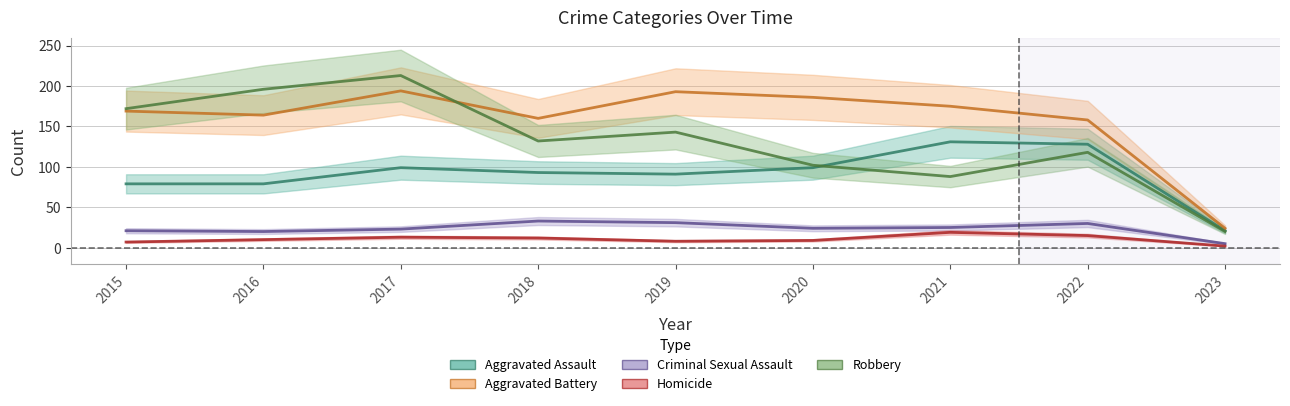

How many values in the Aggravated Battery series exceed 169?

4